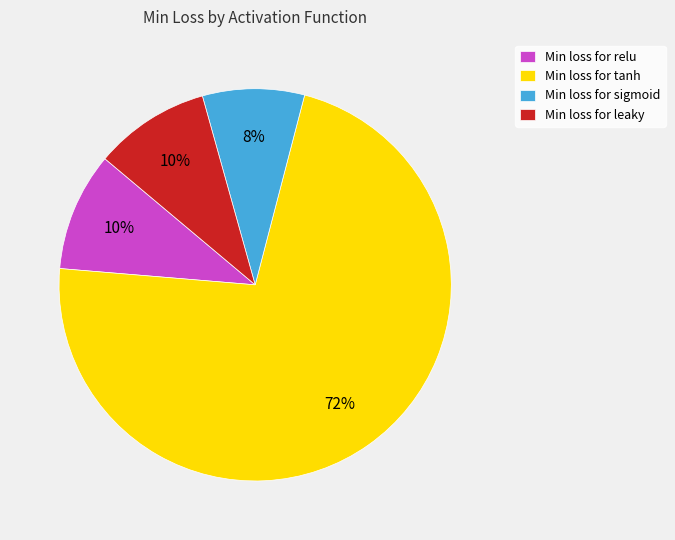

What is the smallest slice in the pie chart?

Min loss for sigmoid